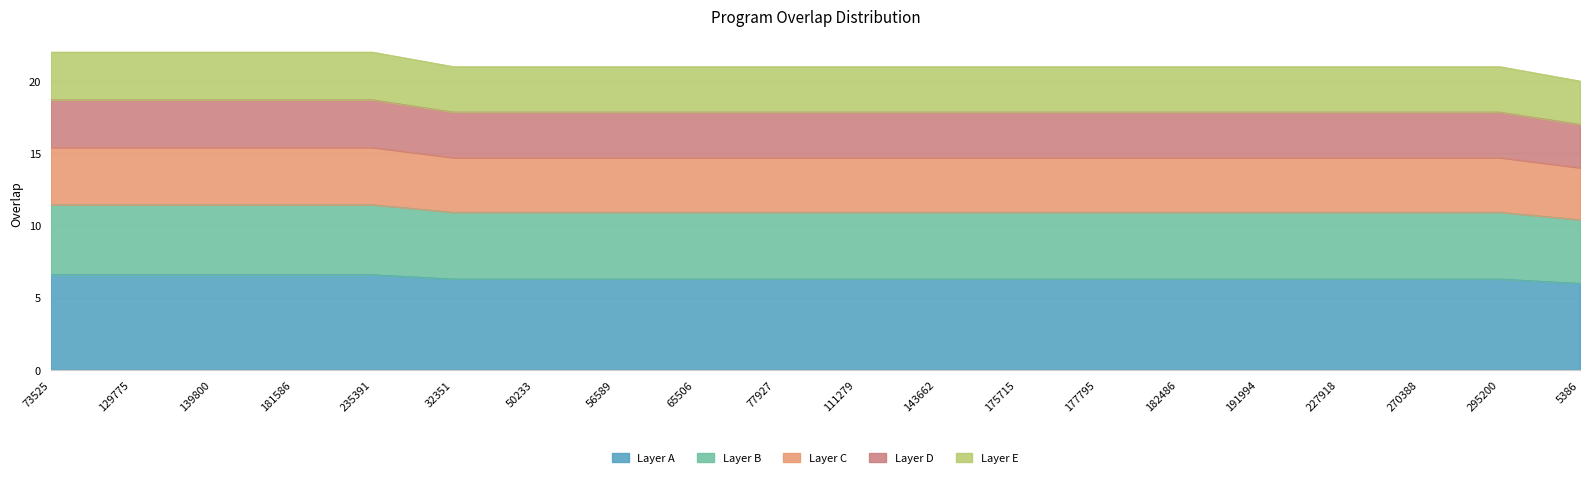

Does the chart have visible grid lines?

Yes